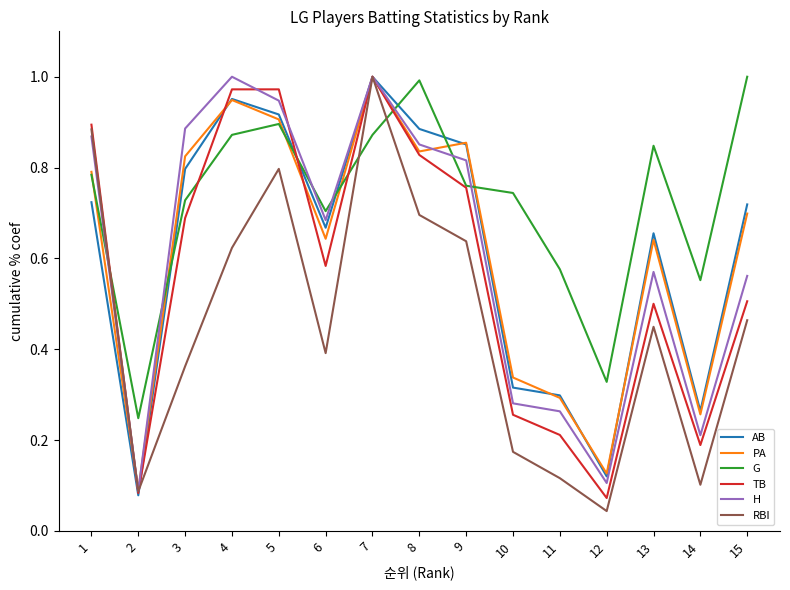

What are all the series names shown in the legend?

AB, PA, G, TB, H, RBI